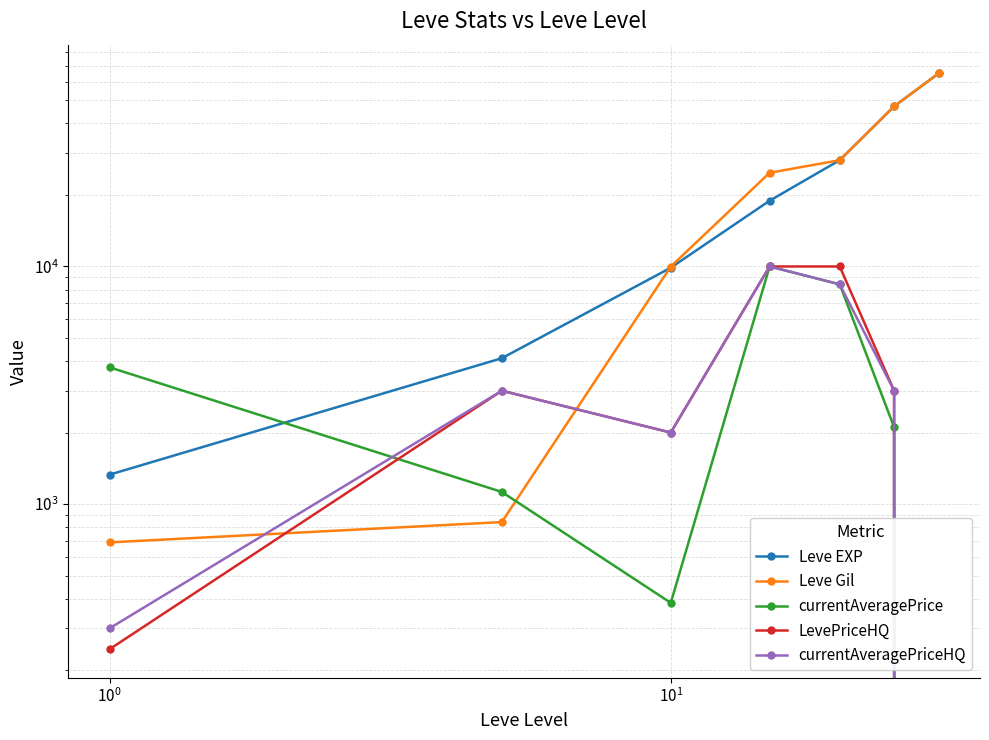

The value of Leve Gil at $\mathdefault{10^{1}}$ is 9990. True or false?

True